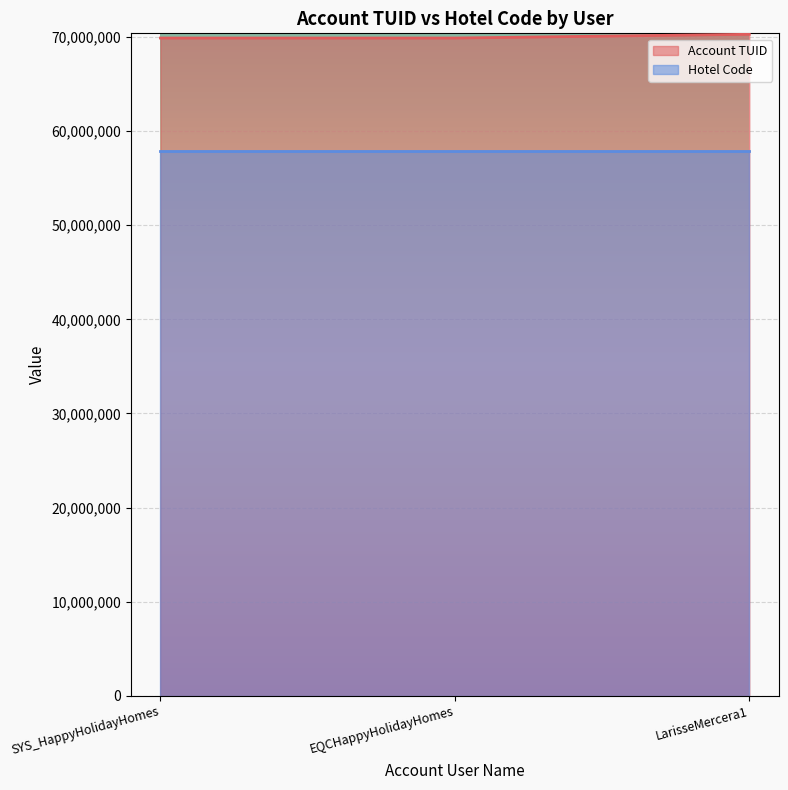

How many categories are shown in the chart?

3